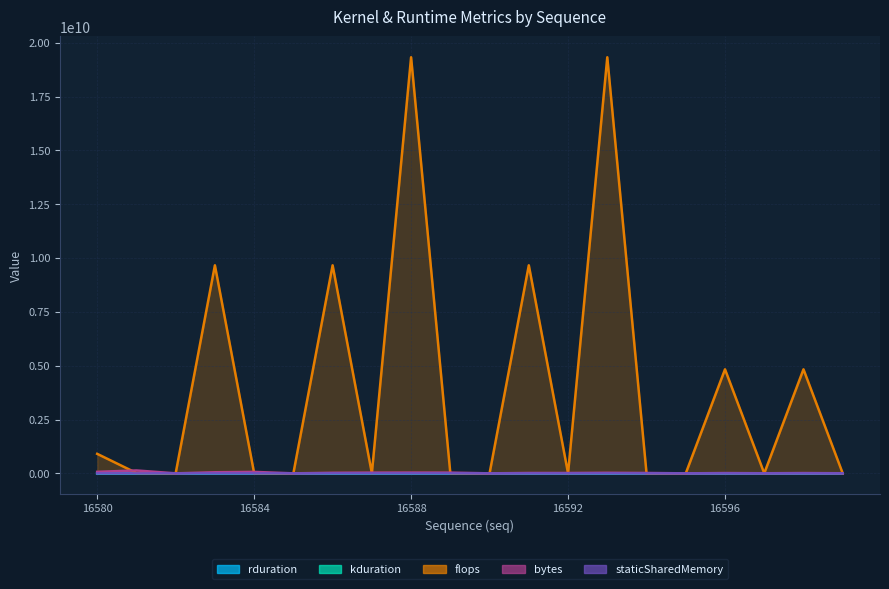

True or false: flops and staticSharedMemory intersect in this chart.

False